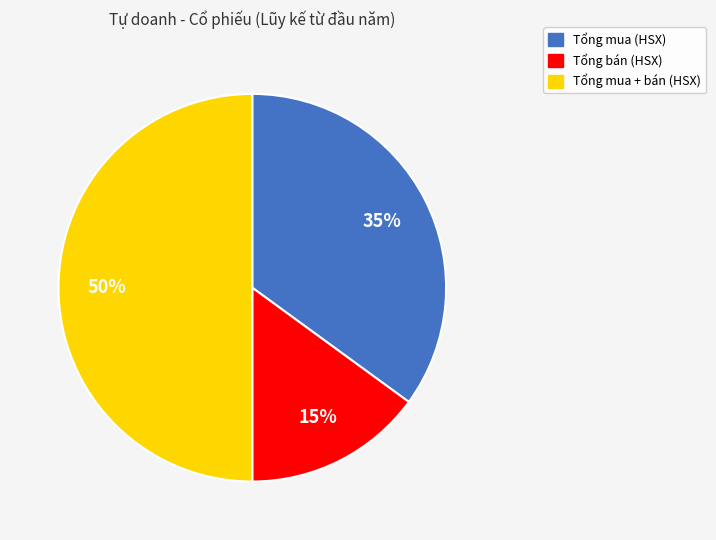

Is the sum of Tổng mua (HSX) and Tổng mua + bán (HSX) greater than half?

Yes